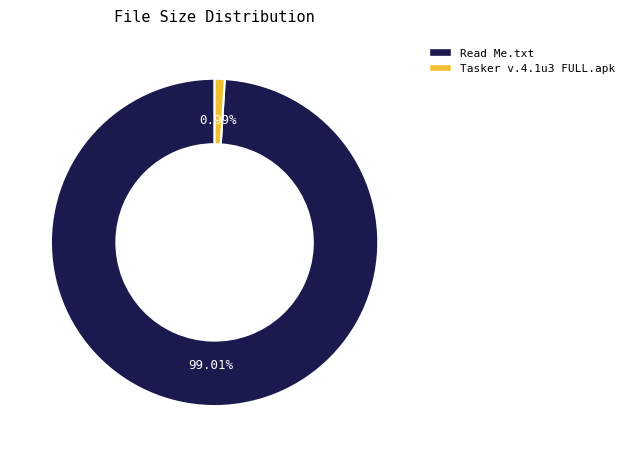

True or false: Tasker v.4.1u3 FULL.apk accounts for 15% of the total.

False